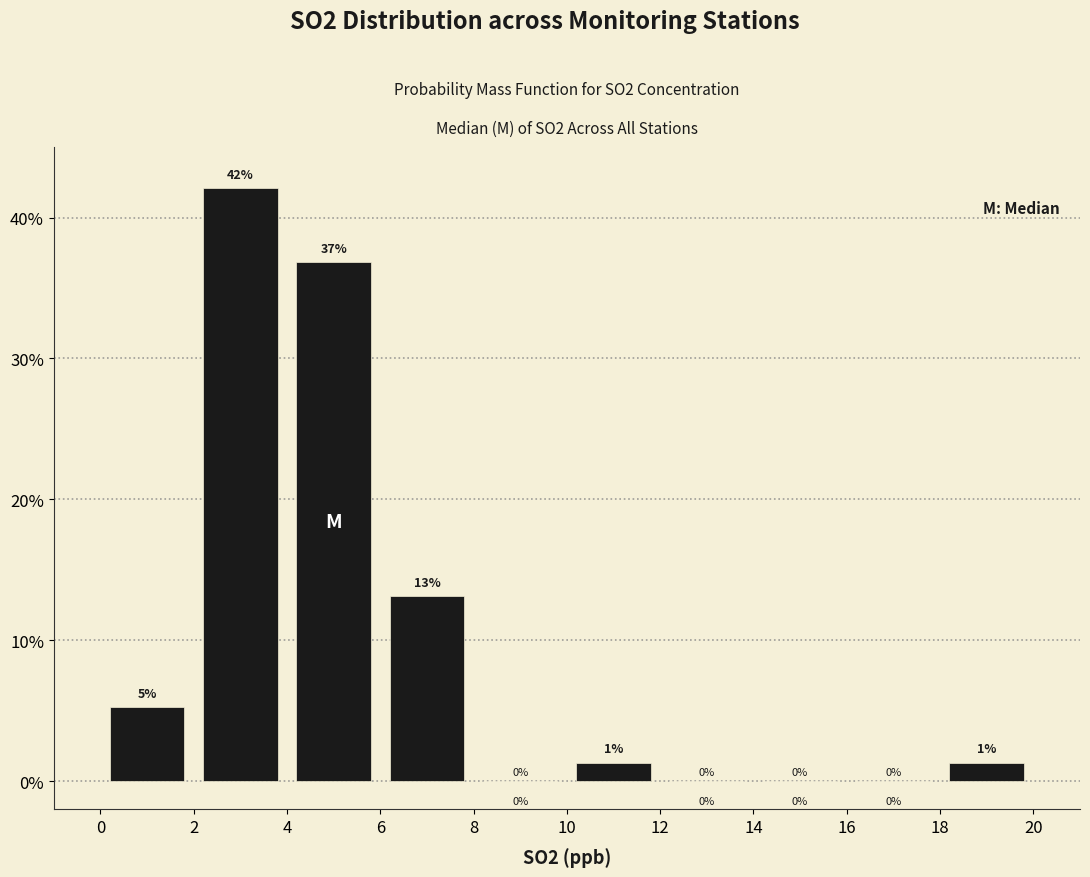

Over which range of the x-axis is the bar tallest?

2 to 4